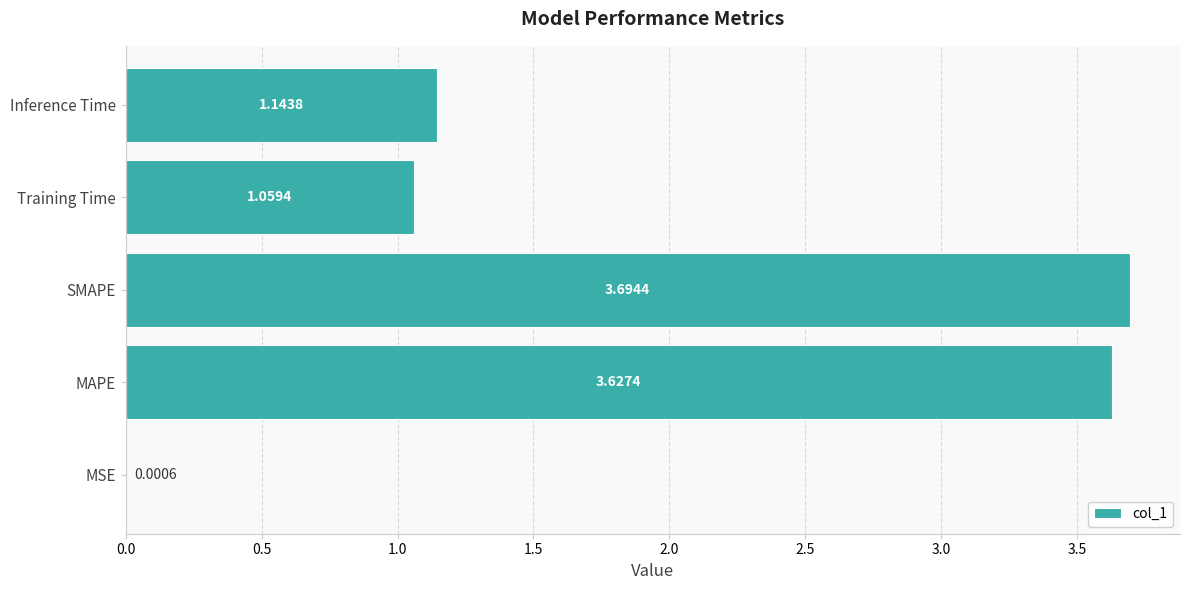

What is the change in value from Training Time to Inference Time?

+0.1